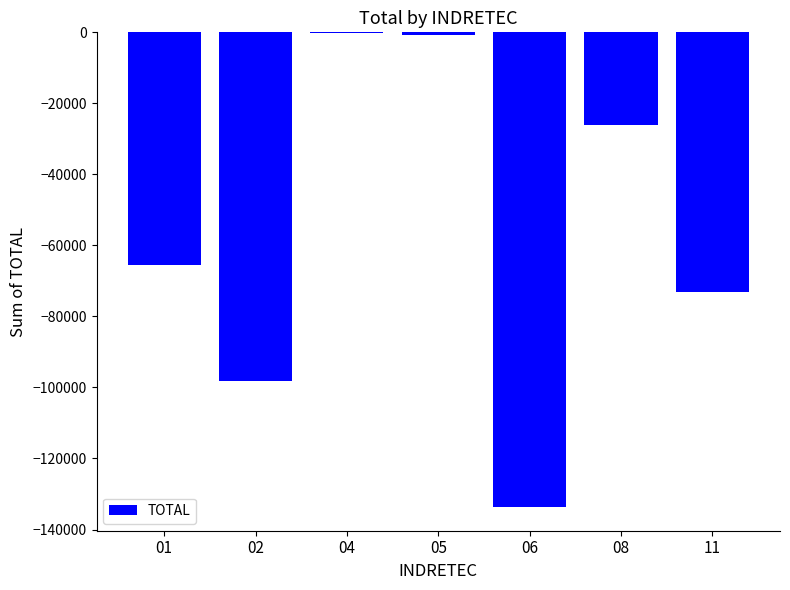

Is it true that the value at 02 is -98079?

True